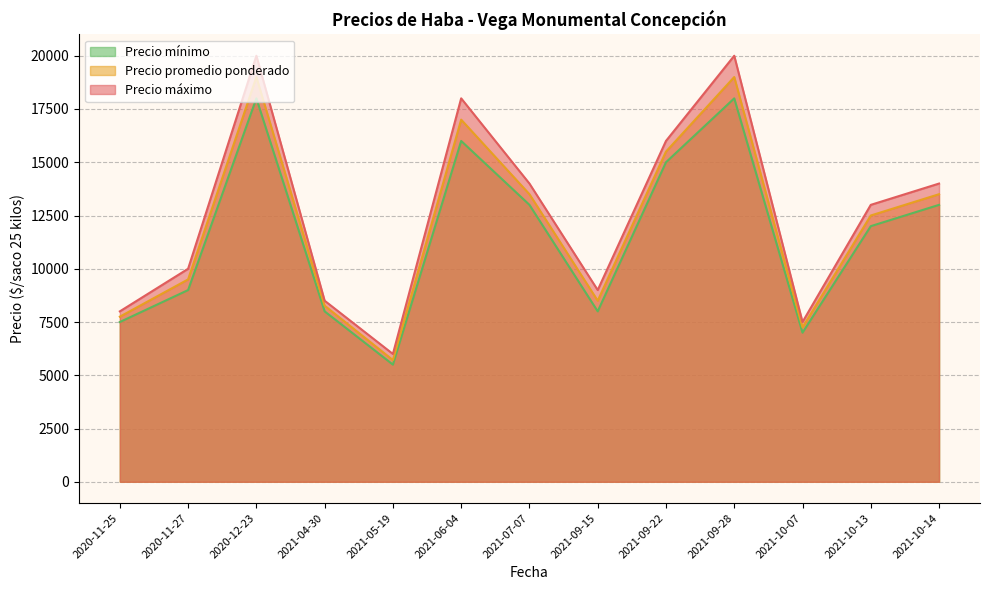

Rank the categories by Precio máximo value from highest to lowest.

2020-12-23, 2021-09-28, 2021-06-04, 2021-09-22, 2021-07-07, 2021-10-14, 2021-10-13, 2020-11-27, 2021-09-15, 2021-04-30, 2020-11-25, 2021-10-07, 2021-05-19